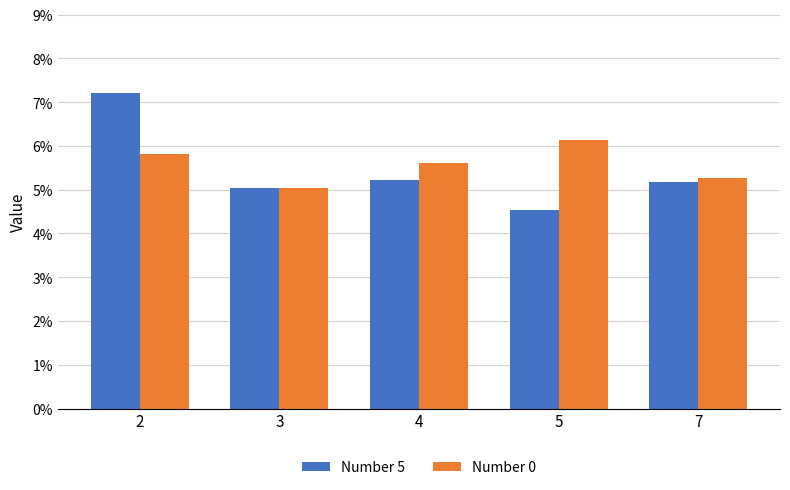

Which series changed the most between 4 and 5?

Number 5